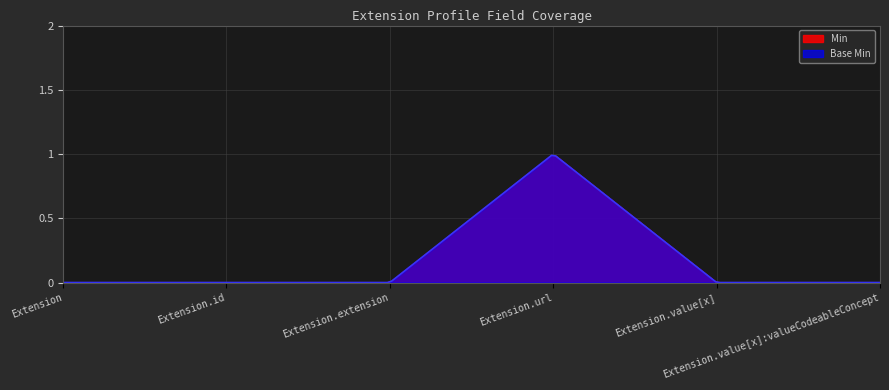

What is the maximum value shown in the chart?

1